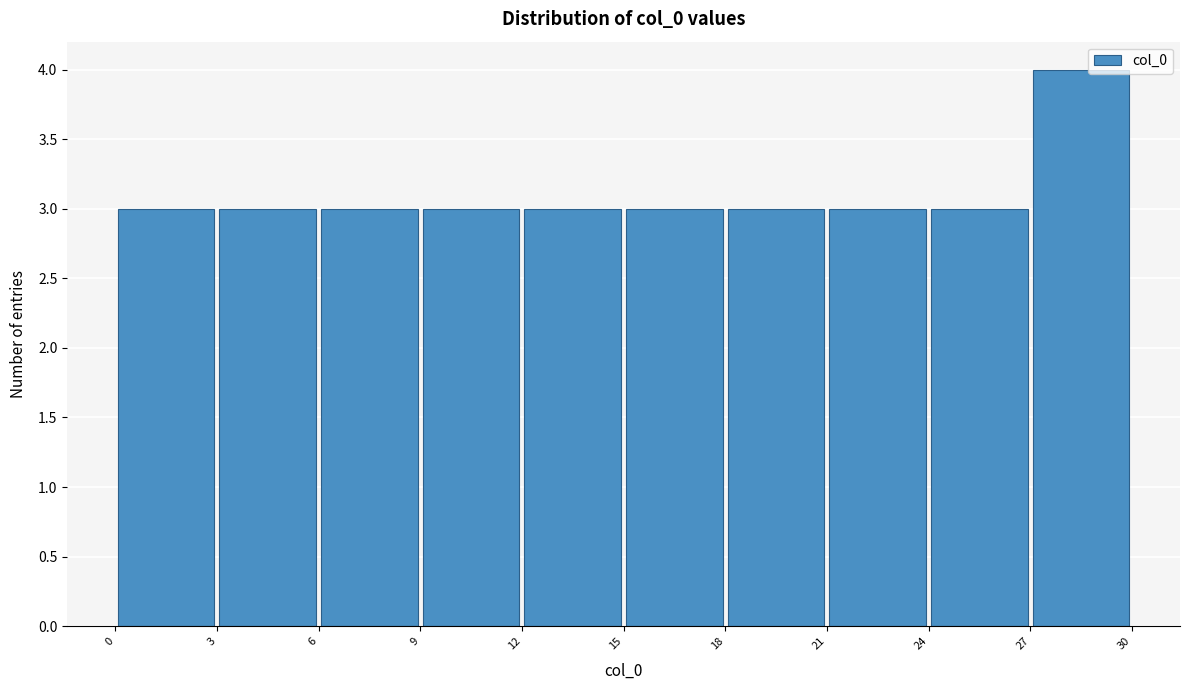

Reading left to right, transcribe this chart: for each bar, give the range it covers on the x-axis and its height. The values are not printed on the chart, so give them approximately, as read against the axis.

0 to 3: 3
3 to 6: 3
6 to 9: 3
9 to 12: 3
12 to 15: 3
15 to 18: 3
18 to 21: 3
21 to 24: 3
24 to 27: 3
27 to 30: 4